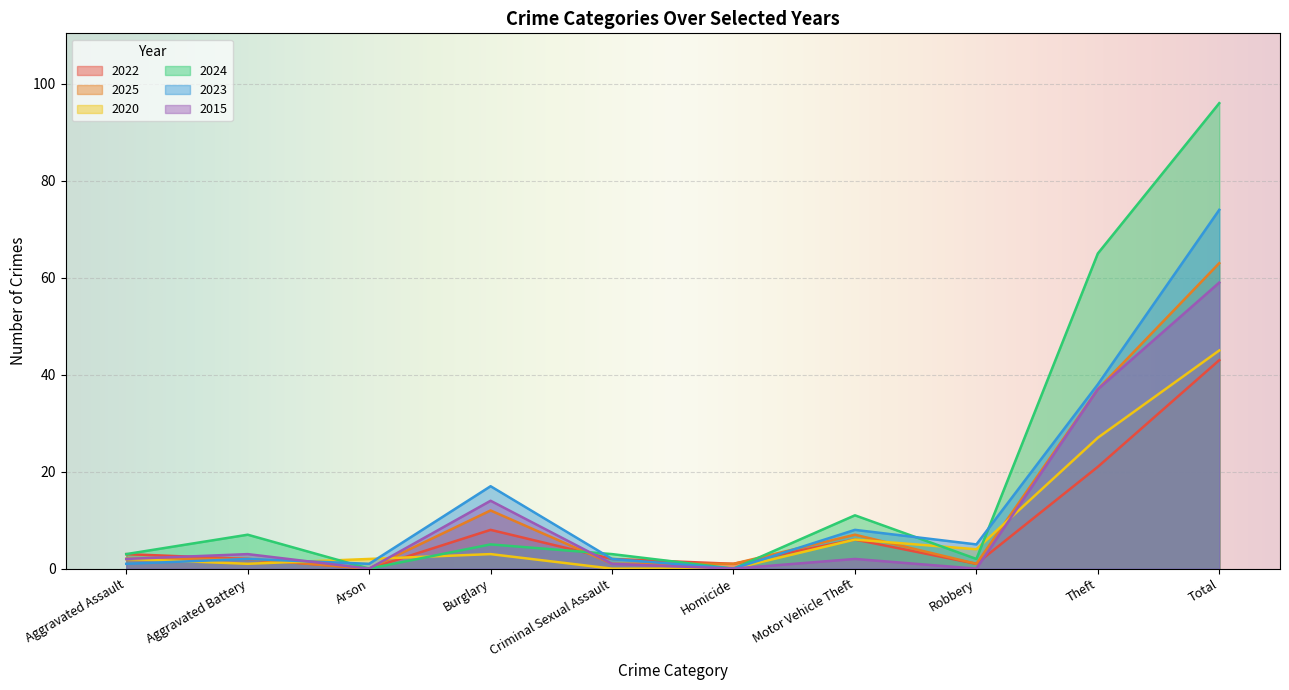

At which category does 2022 reach its first local peak?

Burglary